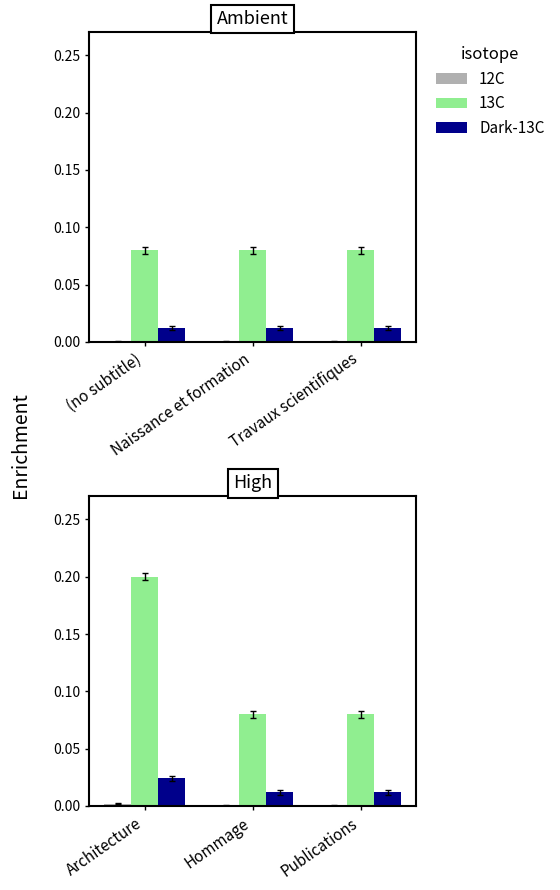

Count the 12C values in the range 0 to 1.

3